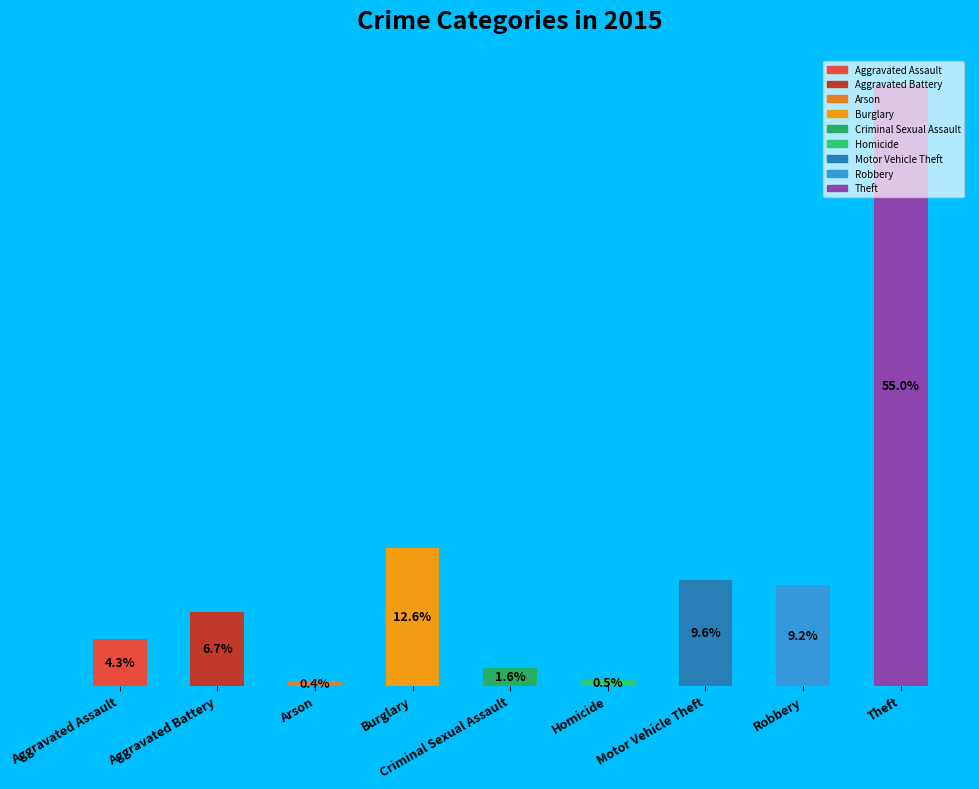

Is it true that Theft is 55% of the pie?

True